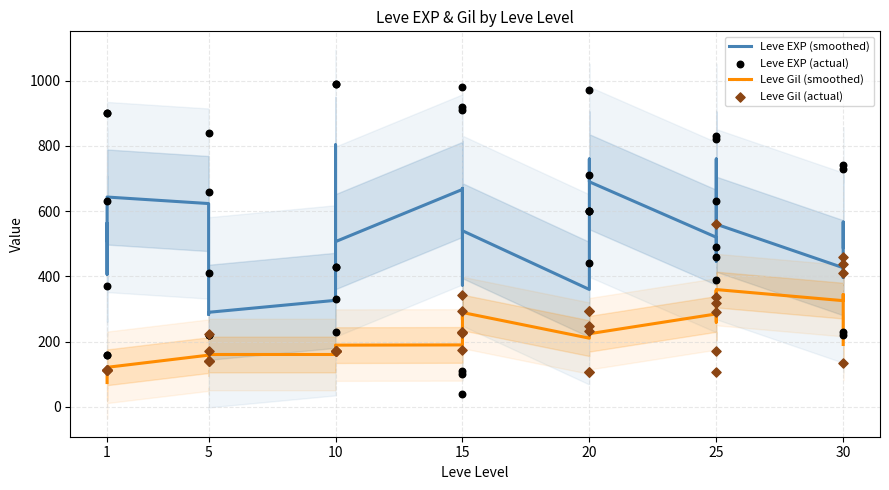

Which series contains the lowest Y value?

Leve EXP (actual)